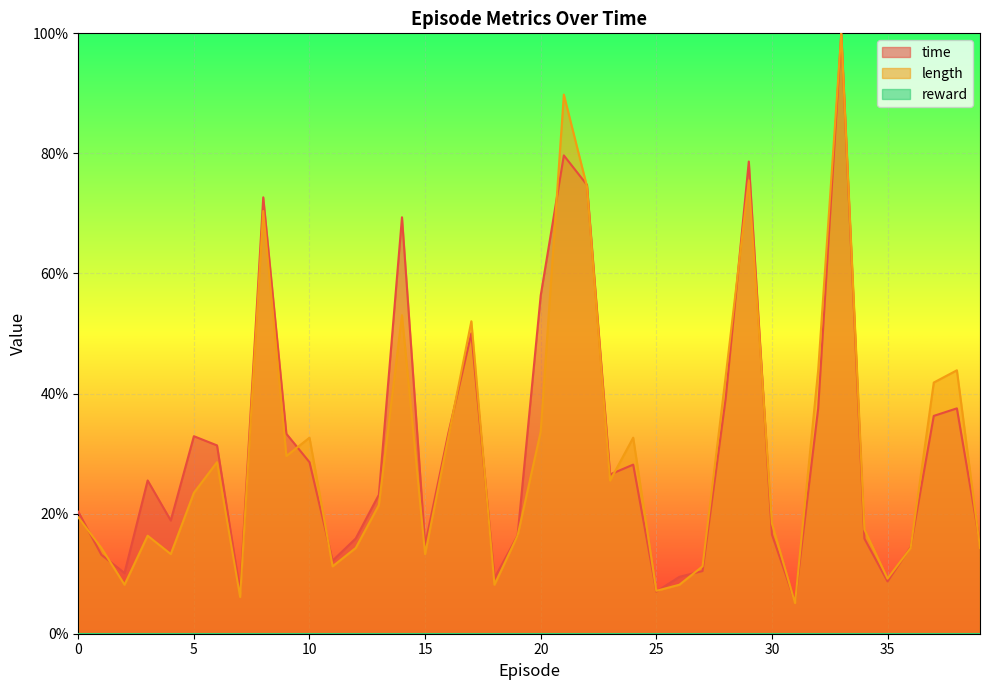

True or false: length has a value of 33.7 at 20.

True